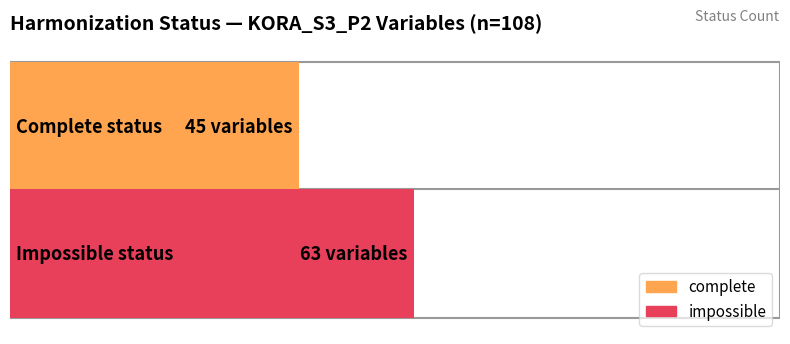

Between complete and impossible, which is larger?

impossible